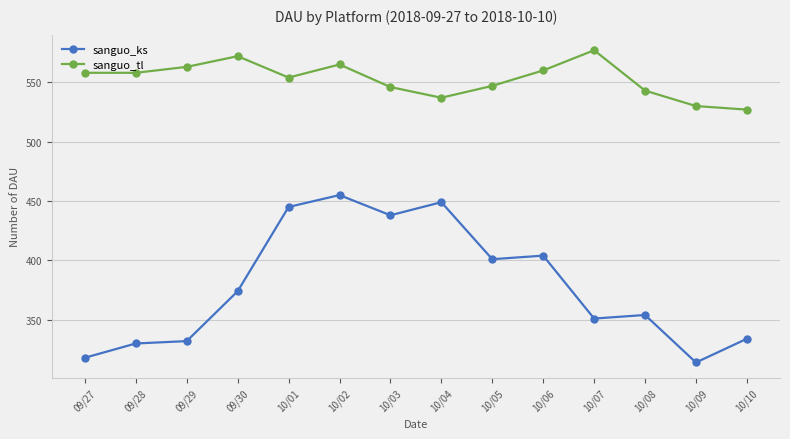

Is it true that sanguo_ks equals 445 at 10/01?

True